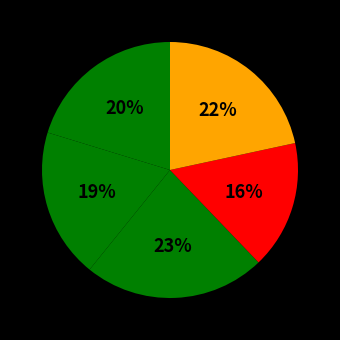

How many slices are in this pie chart?

5